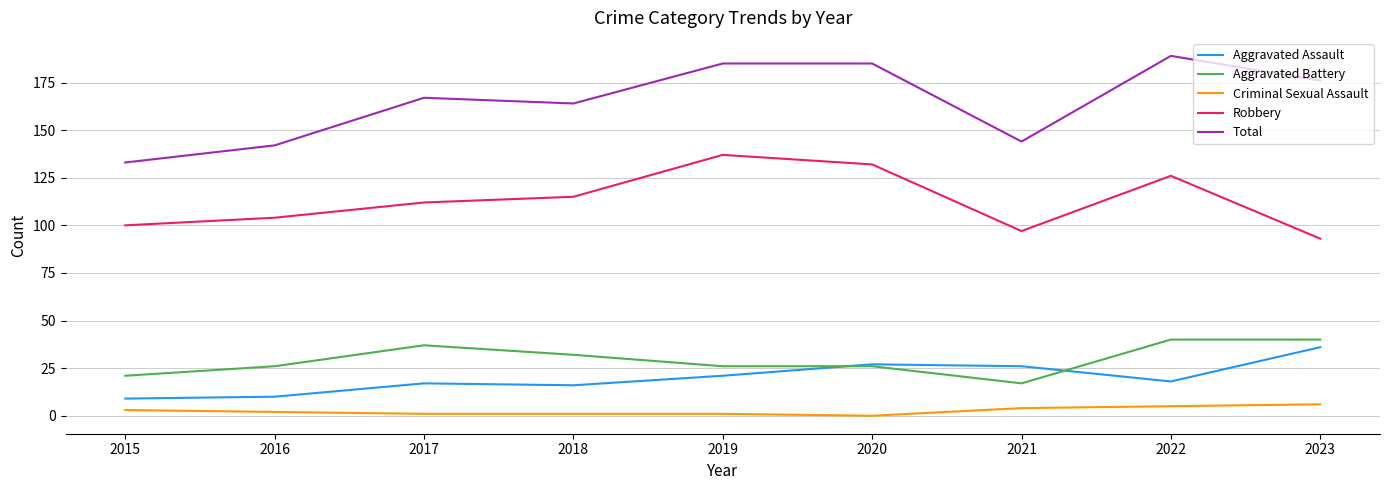

Which series has the widest spread of values?

Total